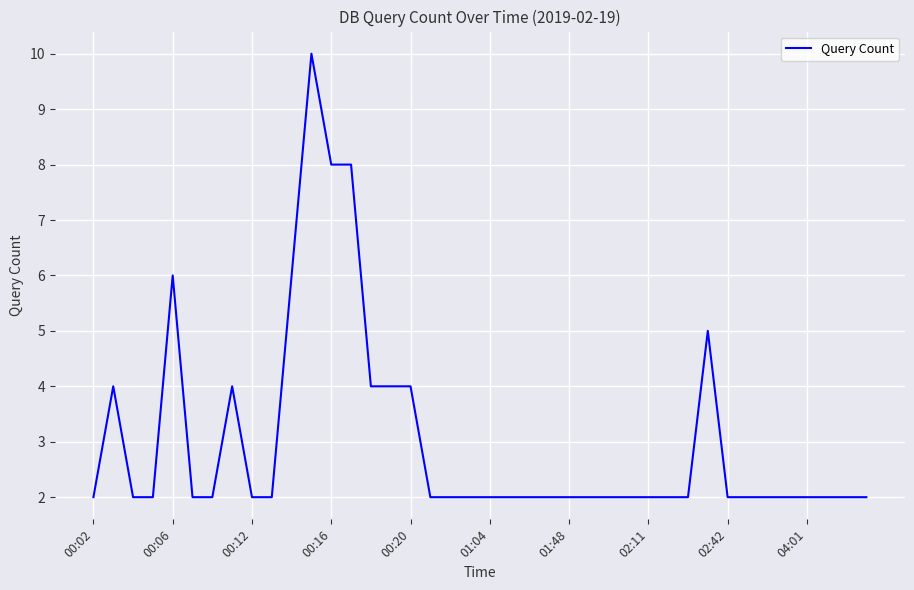

What is the difference between the maximum and minimum values?

8